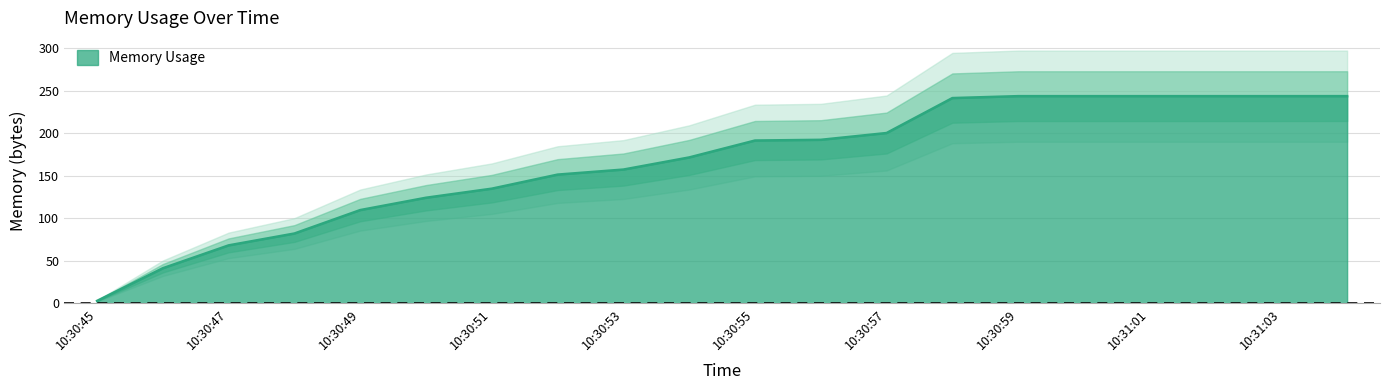

At which category does the chart reach its minimum across all series?

10:30:45